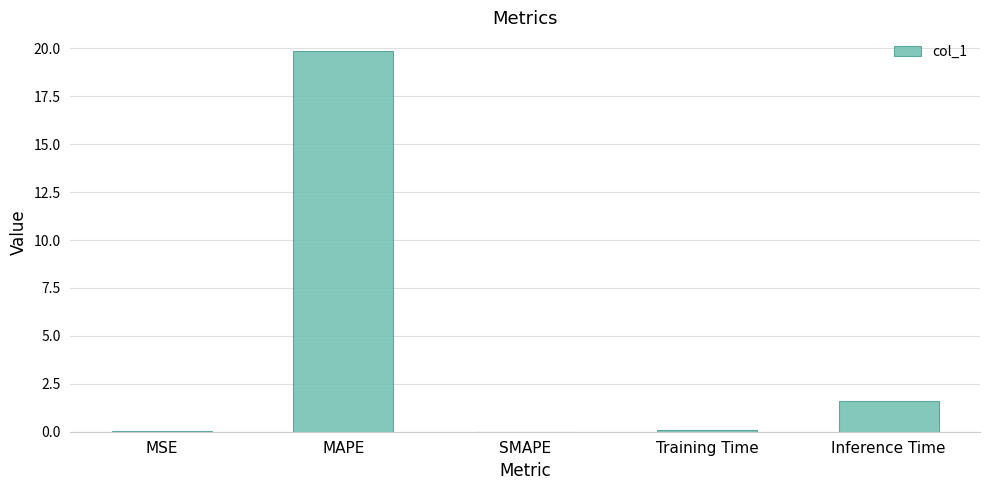

What is the sum of all values?

21.5